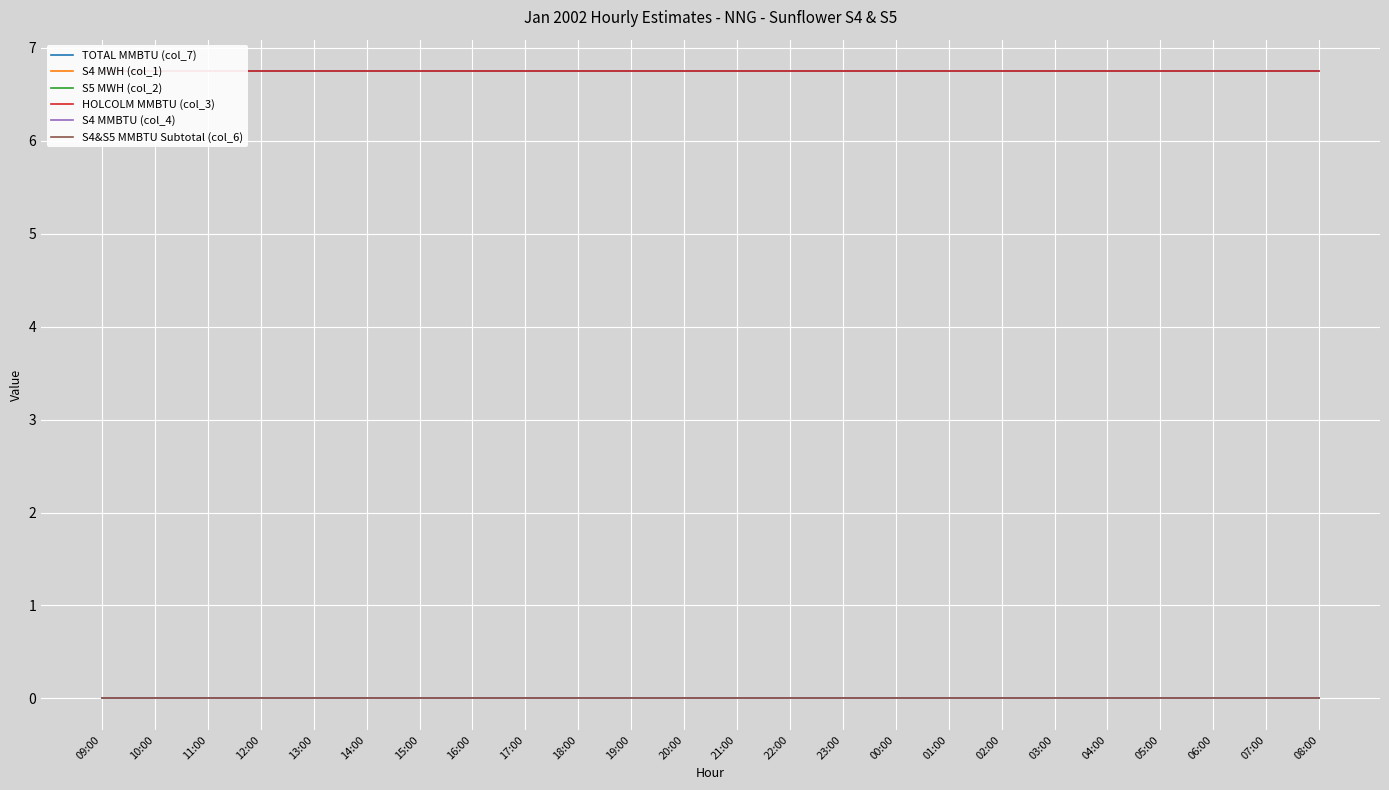

Is the value of S4&S5 MMBTU Subtotal (col_6) at 09:00 greater than the value of S5 MWH (col_2) at 19:00?

No